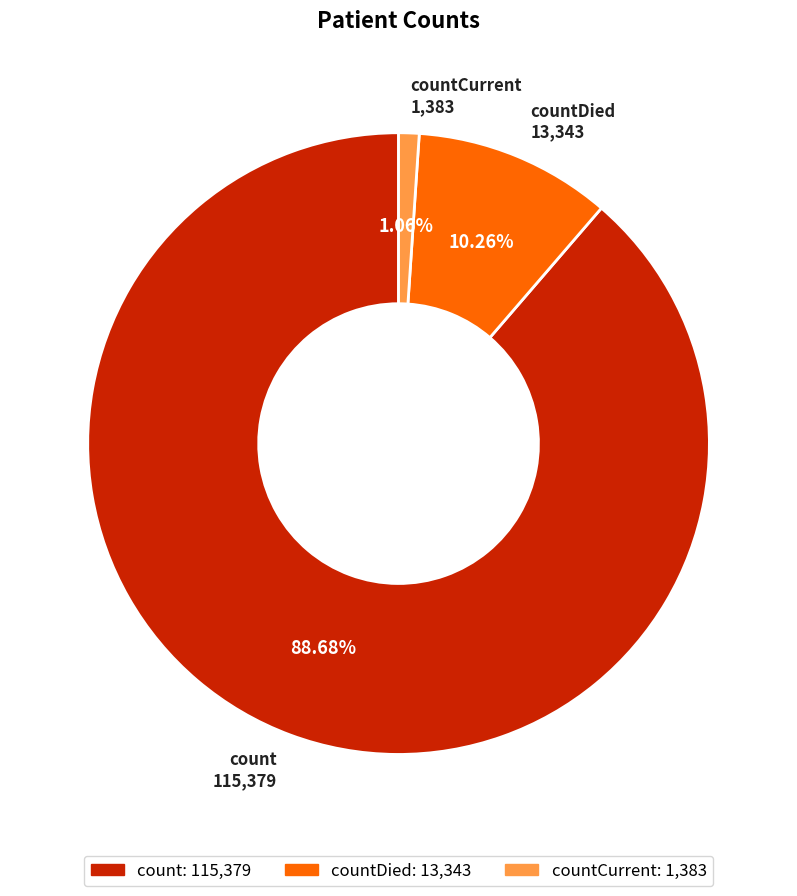

Is there any slice that represents more than half of the pie?

Yes